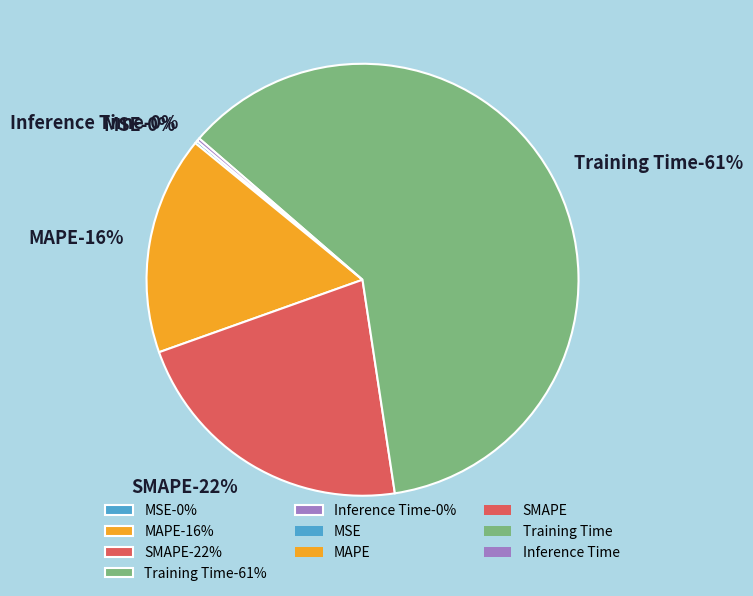

What percentage is the SMAPE slice, to the nearest percent?

22%